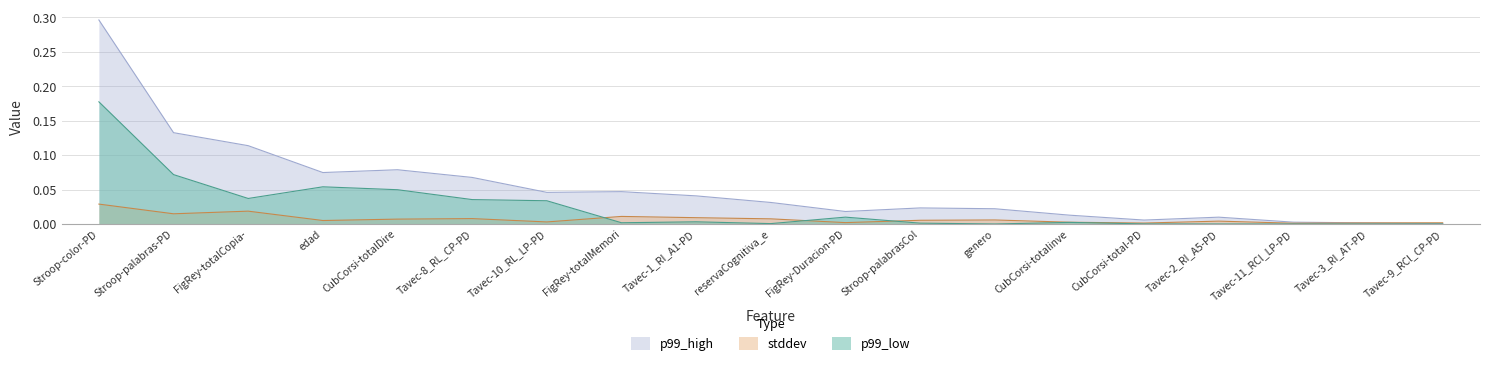

Reading right to left, what are all the values shown in this chart?

stddev: 0.0	0.0	0.0	0.0	0.0	0.0	0.0	0.0	0.0	0.0	0.0	0.0	0.0	0.0	0.0	0.0	0.0	0.0	0.0
p99_high: 0.0	0.0	0.0	0.0	0.0	0.0	0.0	0.0	0.0	0.0	0.0	0.0	0.0	0.1	0.1	0.1	0.1	0.1	0.3
p99_low: 0.0	0.0	0.0	0.0	0.0	0.0	0.0	0.0	0.0	0.0	0.0	0.0	0.0	0.0	0.0	0.1	0.0	0.1	0.2